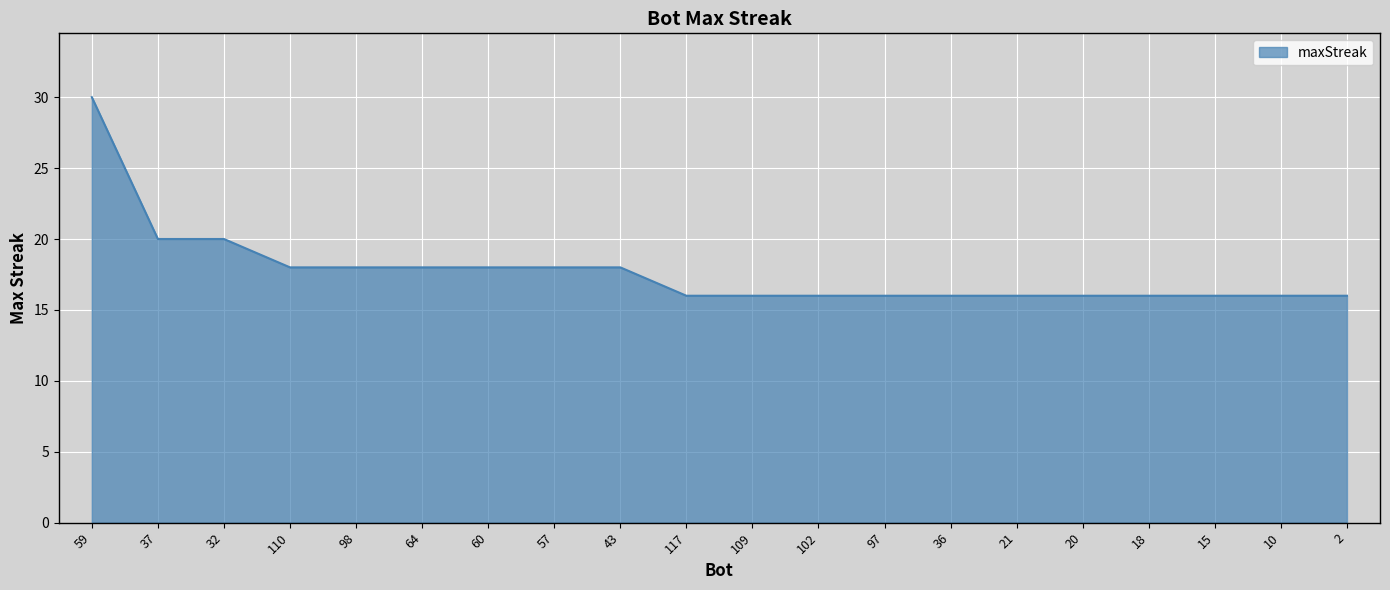

Count the values in the range 16 to 18.

17